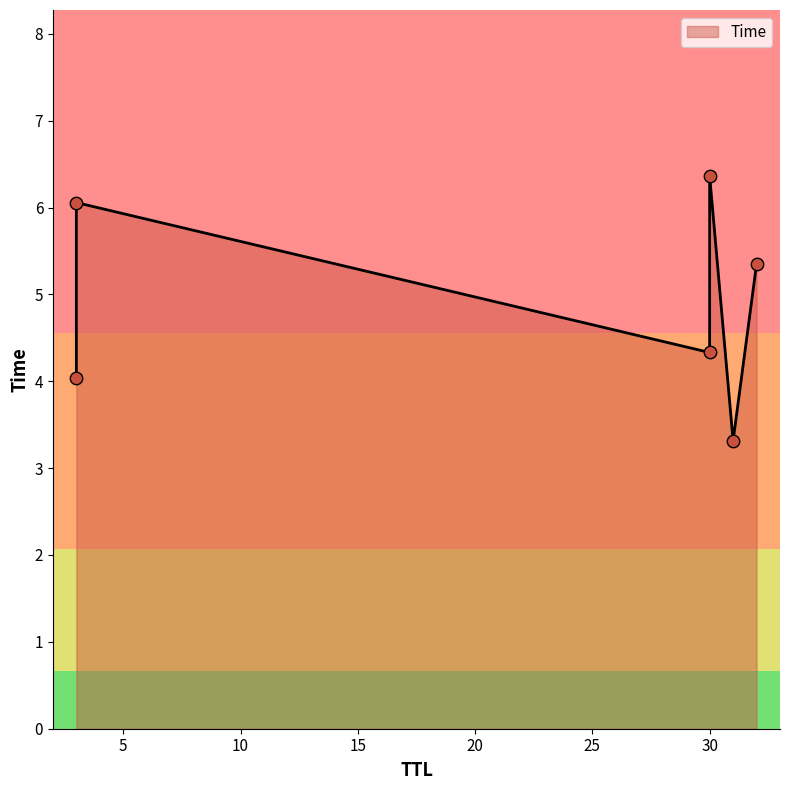

Which has a higher value, 3 or 30?

30